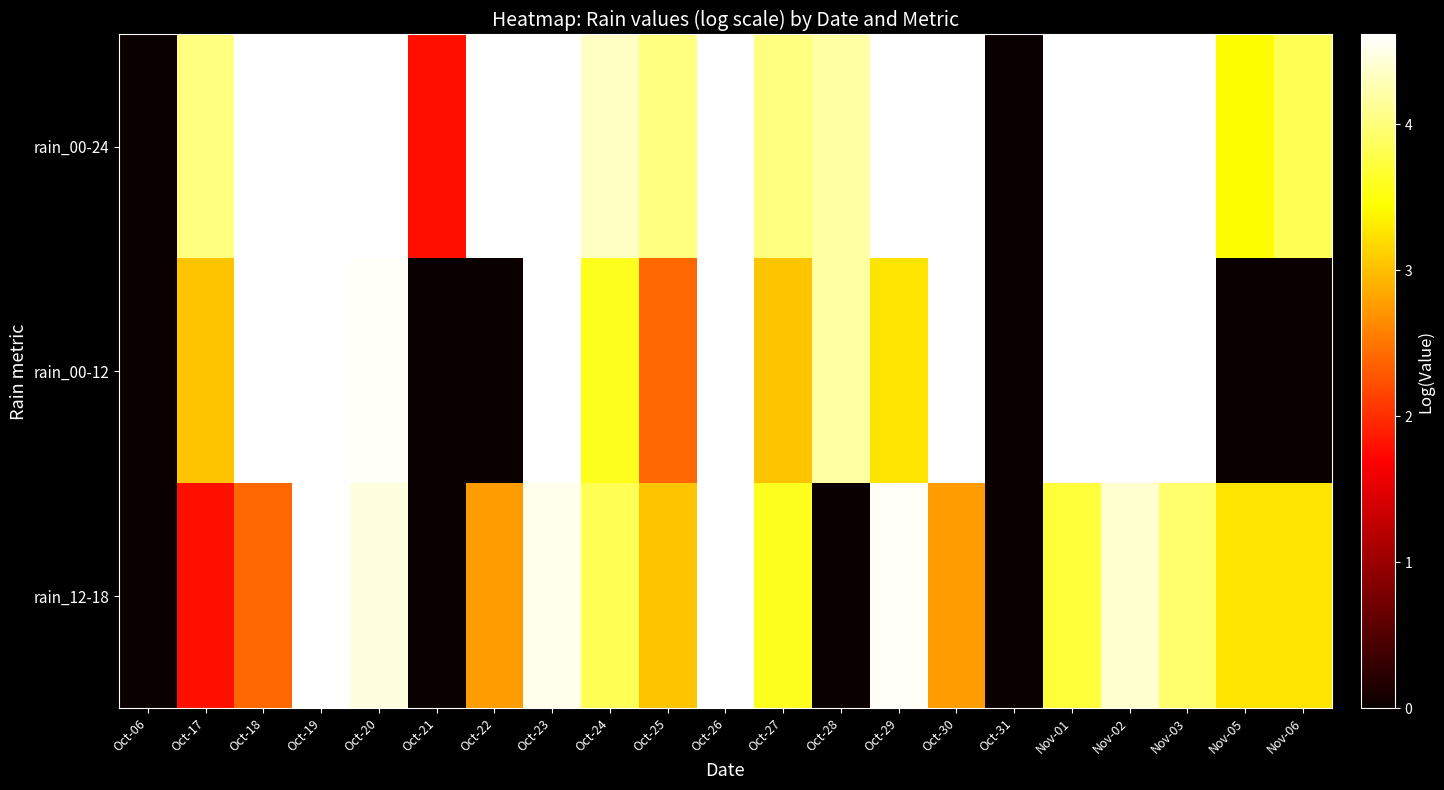

Reading right to left, list all the values displayed in this chart.

rain_00-24: Nov-06=3.8	Nov-05=3.4	Nov-03=4.6	Nov-02=4.6	Nov-01=4.6	Oct-31=0.0	Oct-30=4.6	Oct-29=4.6	Oct-28=4.2	Oct-27=4.0	Oct-26=4.6	Oct-25=4.0	Oct-24=4.3	Oct-23=4.6	Oct-22=4.6	Oct-21=1.8	Oct-20=4.6	Oct-19=4.6	Oct-18=4.6	Oct-17=4.0	Oct-06=0.0
rain_00-12: Nov-06=0.0	Nov-05=0.0	Nov-03=4.6	Nov-02=4.6	Nov-01=4.6	Oct-31=0.0	Oct-30=4.6	Oct-29=3.3	Oct-28=4.2	Oct-27=3.0	Oct-26=4.6	Oct-25=2.4	Oct-24=3.6	Oct-23=4.6	Oct-22=0.0	Oct-21=0.0	Oct-20=4.6	Oct-19=4.6	Oct-18=4.6	Oct-17=3.0	Oct-06=0.0
rain_12-18: Nov-06=3.3	Nov-05=3.3	Nov-03=3.9	Nov-02=4.4	Nov-01=3.7	Oct-31=0.0	Oct-30=2.8	Oct-29=4.6	Oct-28=0.0	Oct-27=3.6	Oct-26=4.6	Oct-25=3.0	Oct-24=3.8	Oct-23=4.5	Oct-22=2.8	Oct-21=0.0	Oct-20=4.5	Oct-19=4.6	Oct-18=2.4	Oct-17=1.8	Oct-06=0.0